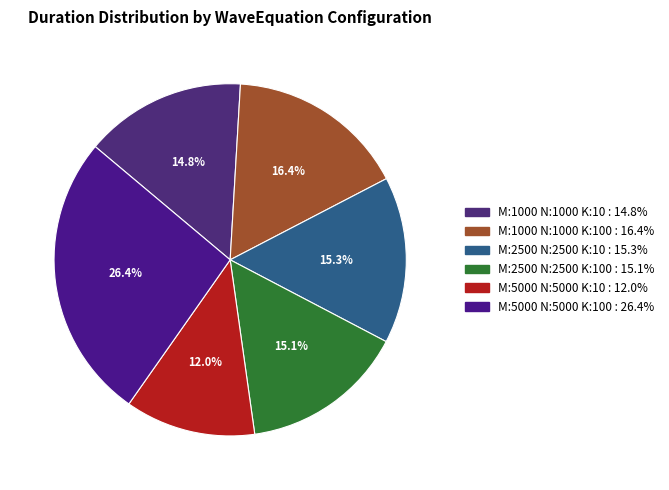

How many segments does this pie chart have?

6